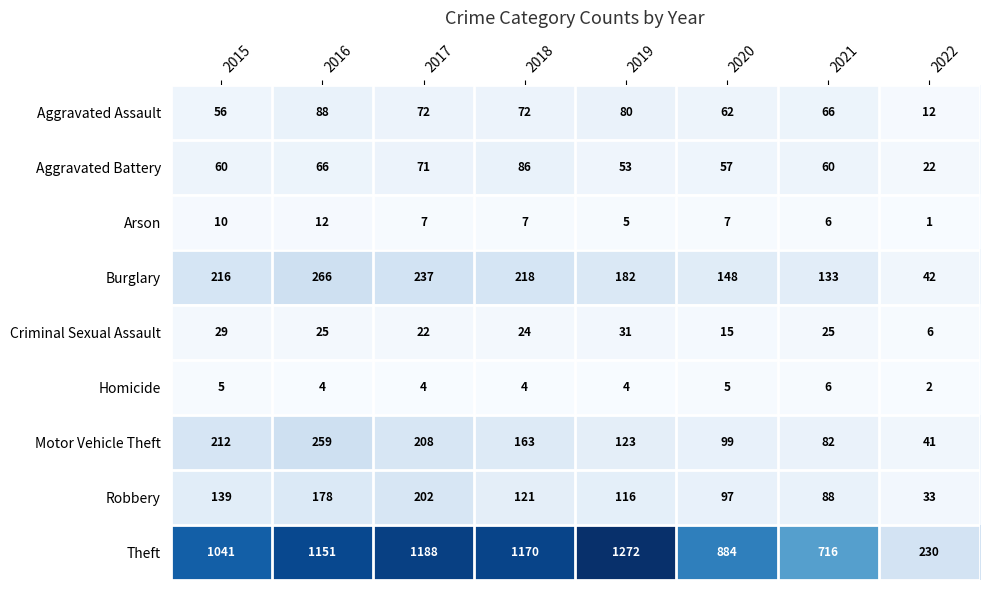

What is the difference between the second highest and second lowest values in the Theft series?

472